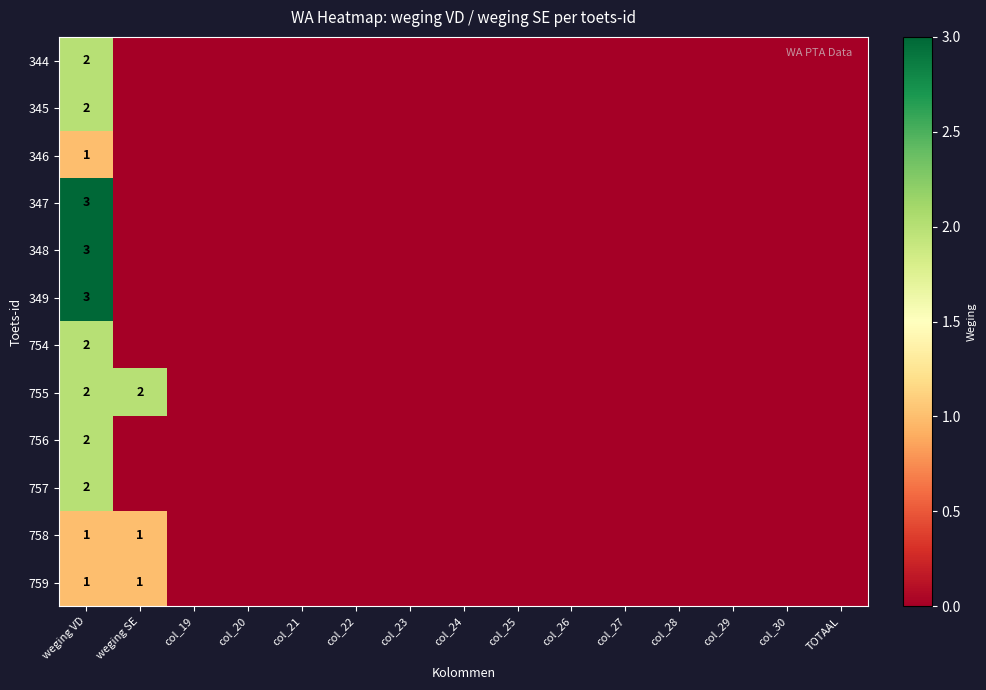

Rank the series by their maximum value, from highest to lowest.

347, 348, 349, 344, 345, 754, 755, 756, 757, 346, 758, 759